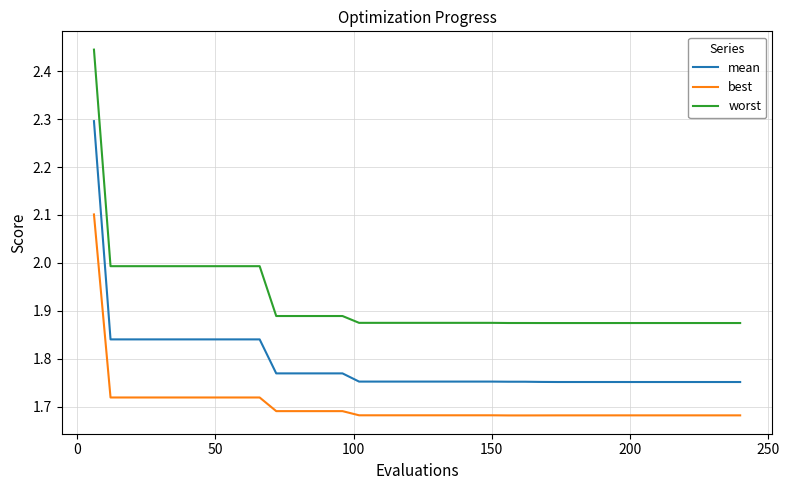

What is the maximum value for mean?

2.3